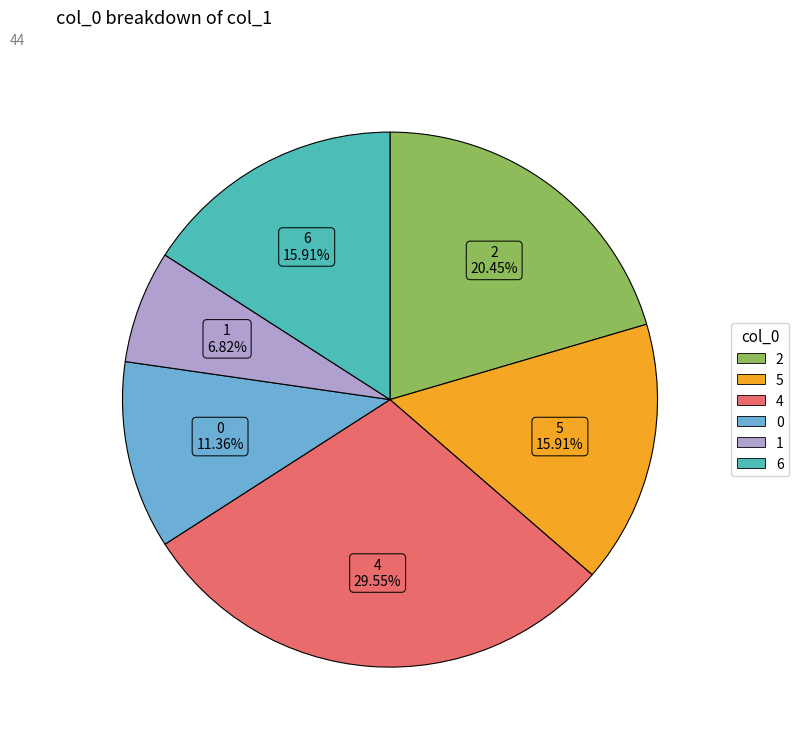

Is there any slice that represents more than half of the pie?

No